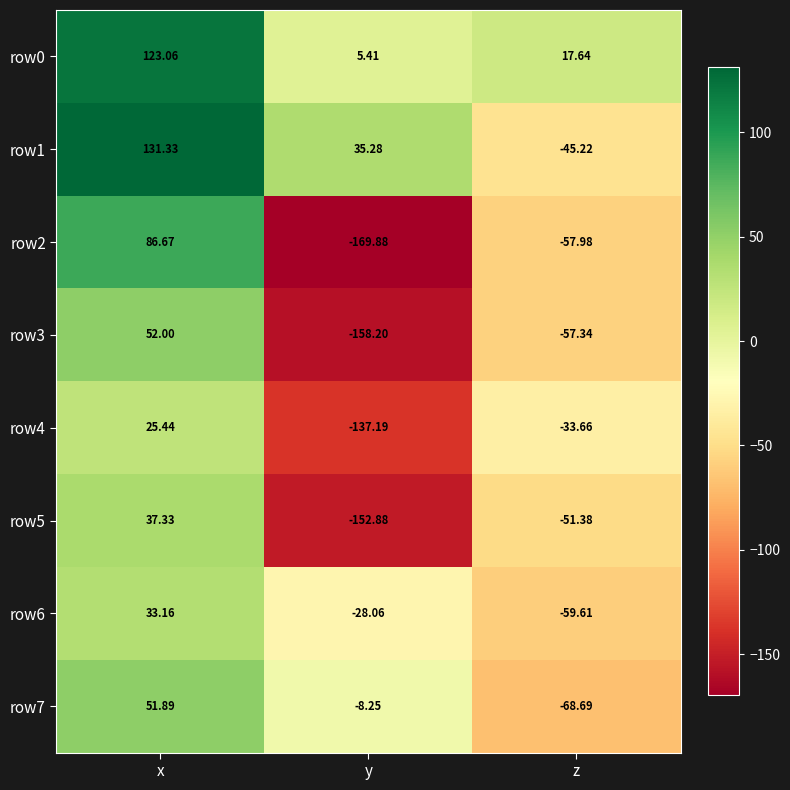

Which series has the largest range (max minus min)?

row2